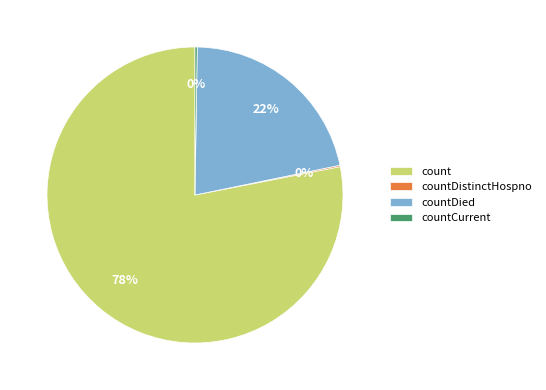

Which has a higher value, count or countDied?

count